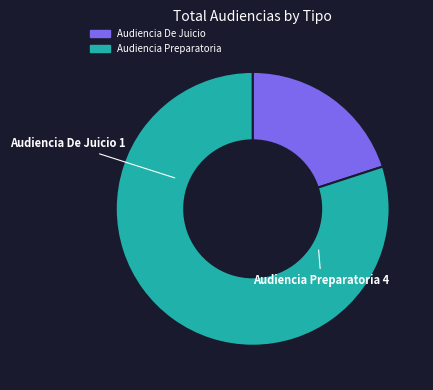

Which category has the biggest portion of the pie?

Audiencia Preparatoria